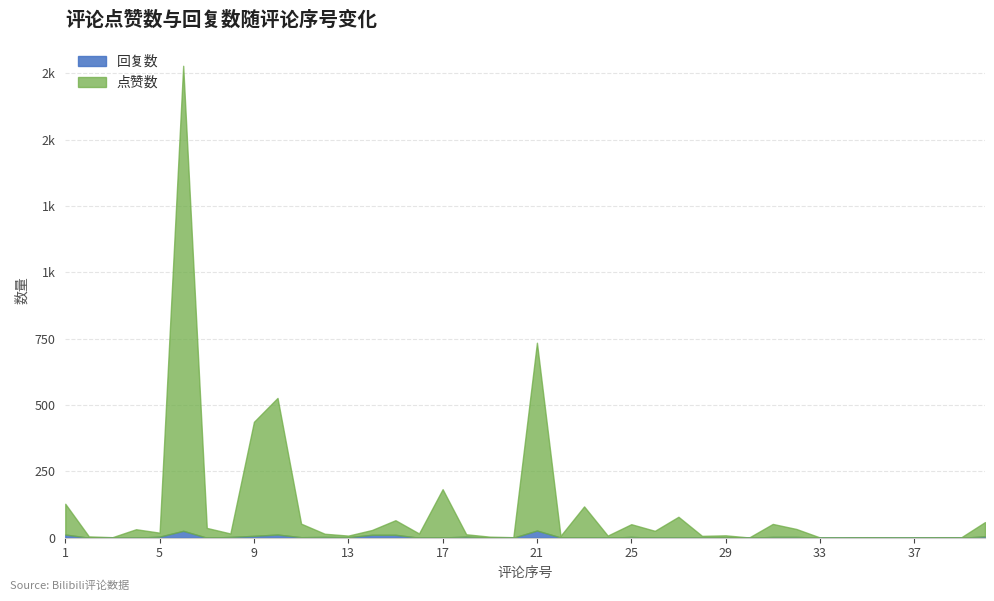

What are all the series names shown in the legend?

回复数, 点赞数